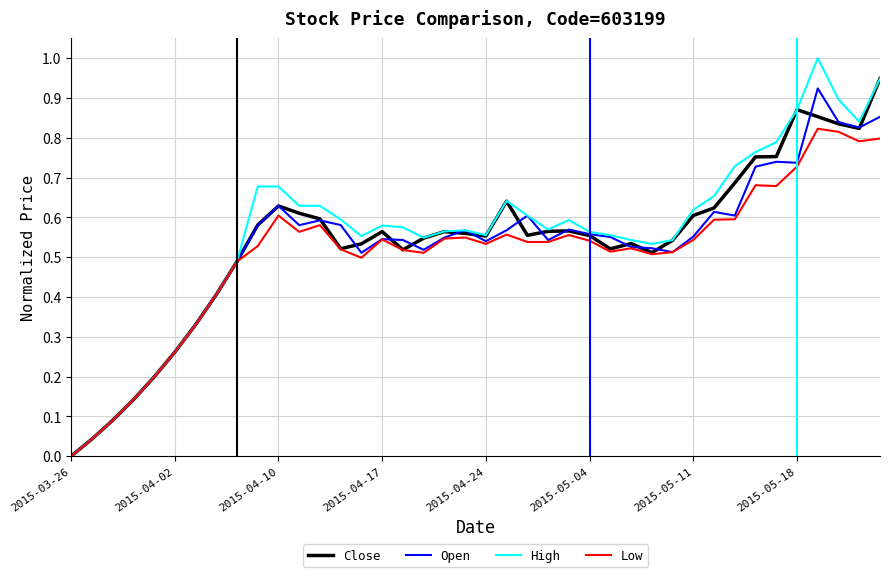

What is the highest value of the High series?

1.0